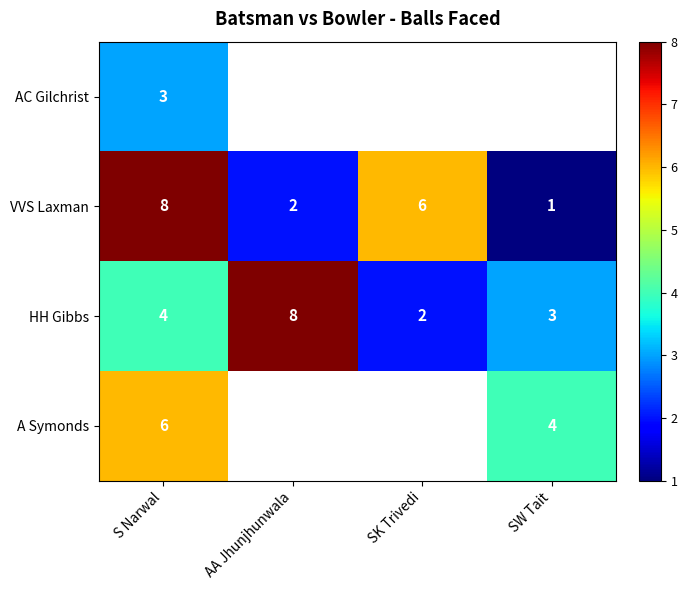

Rank the categories by HH Gibbs value from lowest to highest.

SK Trivedi, SW Tait, S Narwal, AA Jhunjhunwala